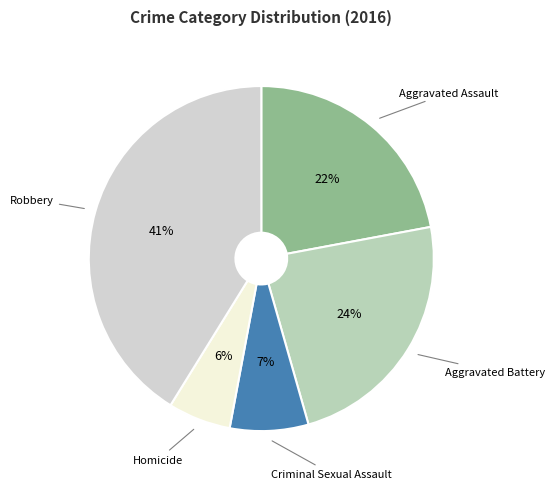

To the nearest percent, what is the difference between the largest and smallest slice percentages?

35%